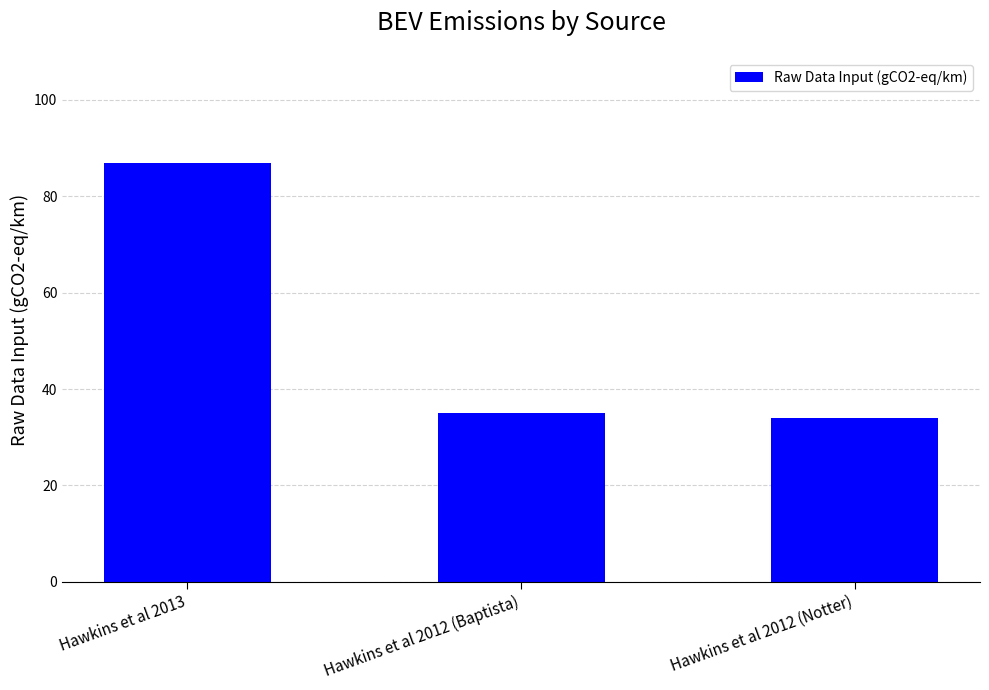

How many categories are shown in the chart?

3